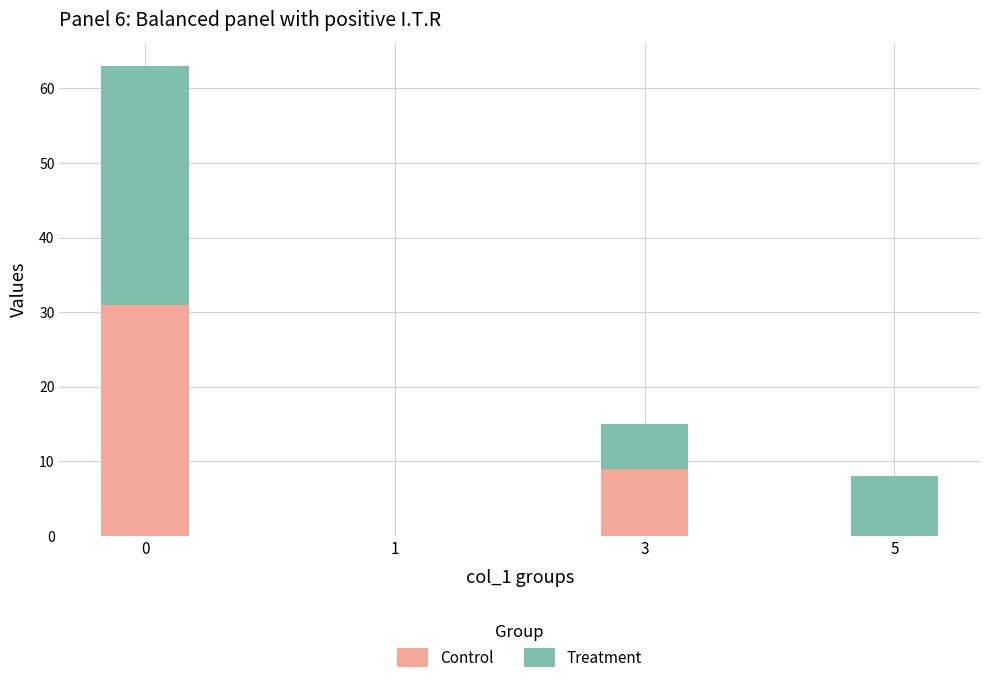

True or false: Control has a value of 0 at 5.

True